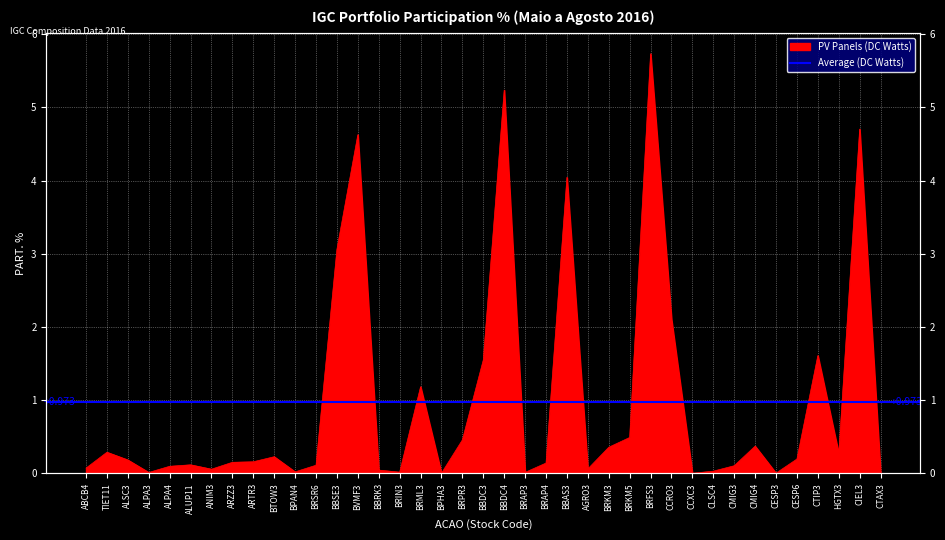

Reading right to left, transcribe all the data shown in this chart.

CTAX3=0.0	CIEL3=4.7	HGTX3=0.3	CTIP3=1.6	CESP6=0.2	CESP3=0.0	CMIG4=0.4	CMIG3=0.1	CLSC4=0.0	CCXC3=0.0	CCRO3=2.1	BRFS3=5.7	BRKM5=0.5	BRKM3=0.4	AGRO3=0.1	BBAS3=4.0	BRAP4=0.1	BRAP3=0.0	BBDC4=5.2	BBDC3=1.6	BRPR3=0.5	BPHA3=0.0	BRML3=1.2	BRIN3=0.0	BBRK3=0.0	BVMF3=4.6	BBSE3=3.1	BRSR6=0.1	BPAN4=0.0	BTOW3=0.2	ARTR3=0.2	ARZZ3=0.2	ANIM3=0.1	ALUP11=0.1	ALPA4=0.1	ALPA3=0.0	ALSC3=0.2	TIET11=0.3	ABCB4=0.1